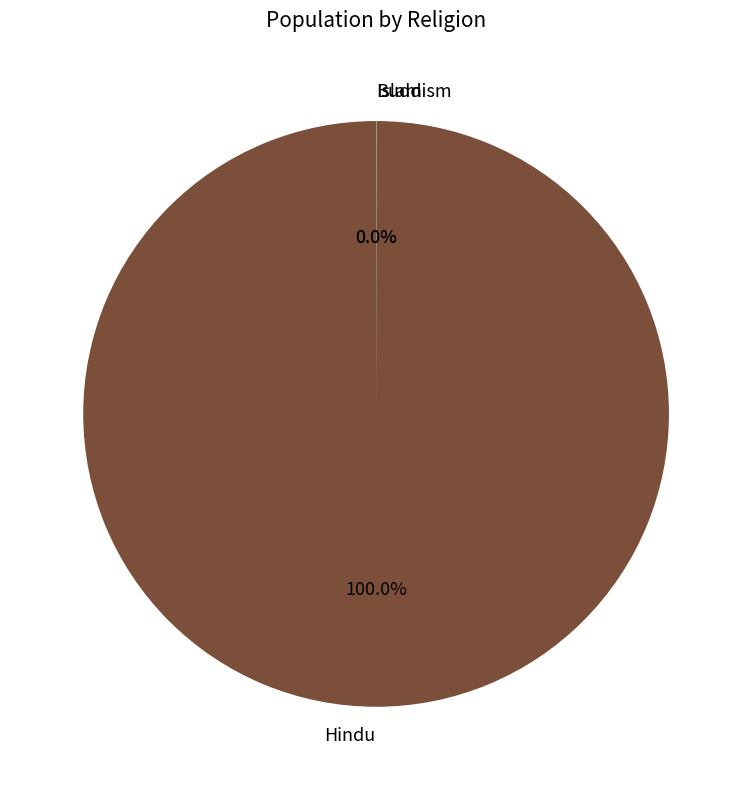

Is there a majority slice in this chart?

Yes